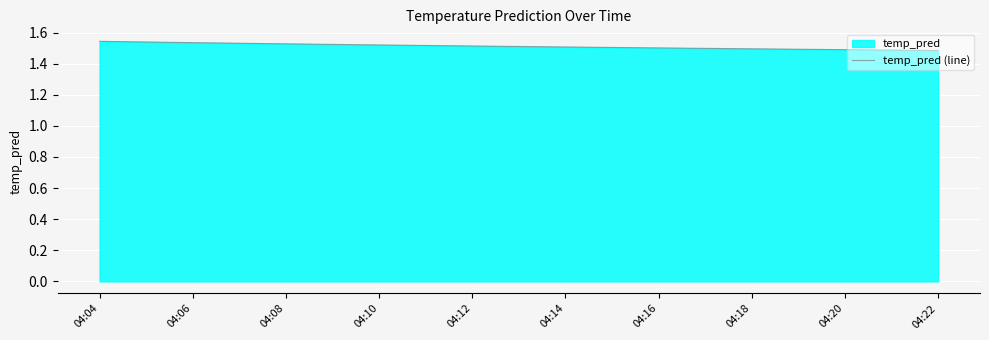

Which category has the lowest value across all series?

04:22